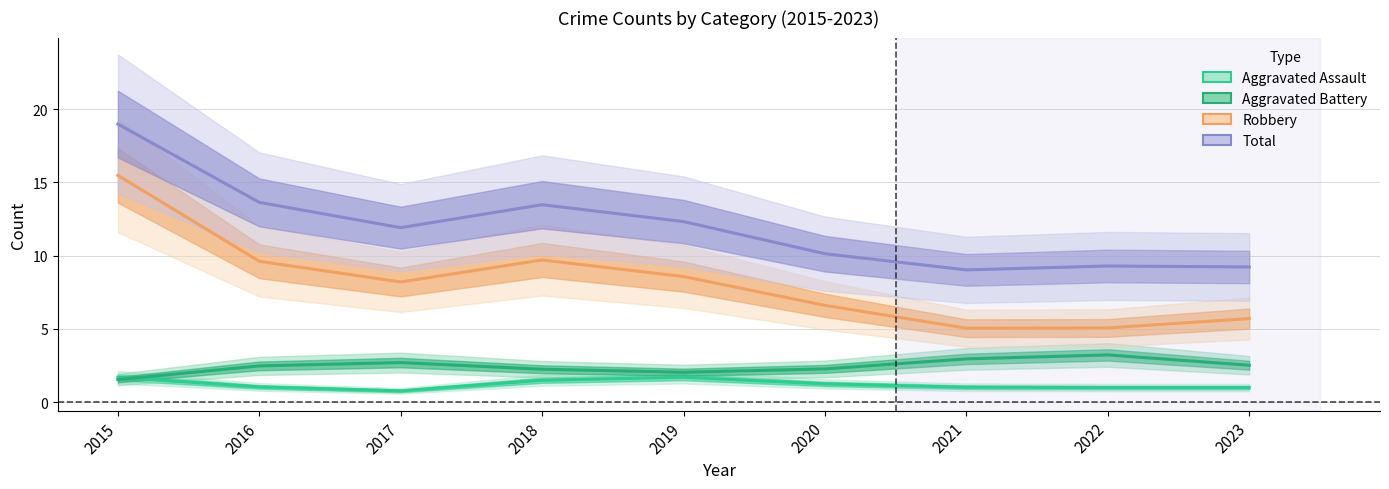

True or false: Aggravated Assault and Robbery cross at least once.

False